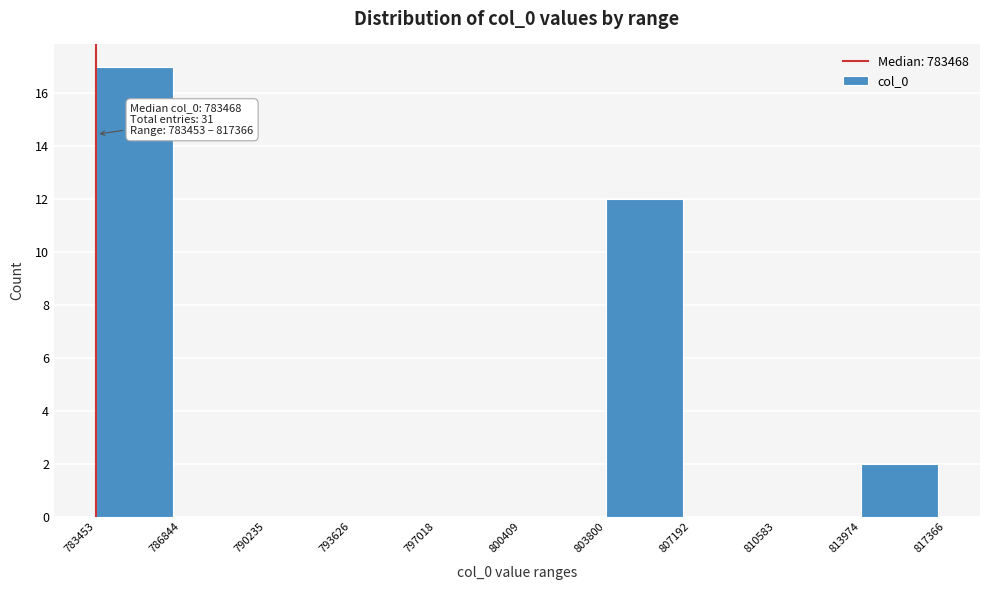

Which range on the x-axis has the tallest bar?

783453 to 786844